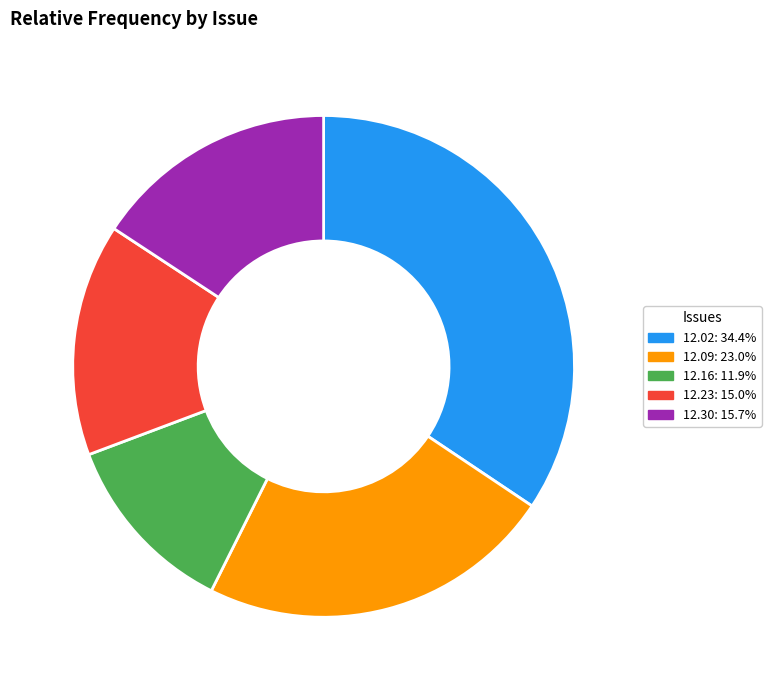

Is there a majority slice in this chart?

No